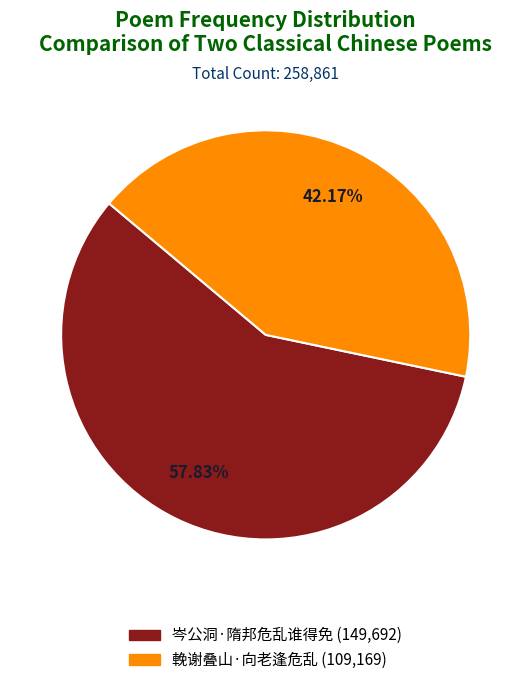

Count the number of slices in the pie.

2